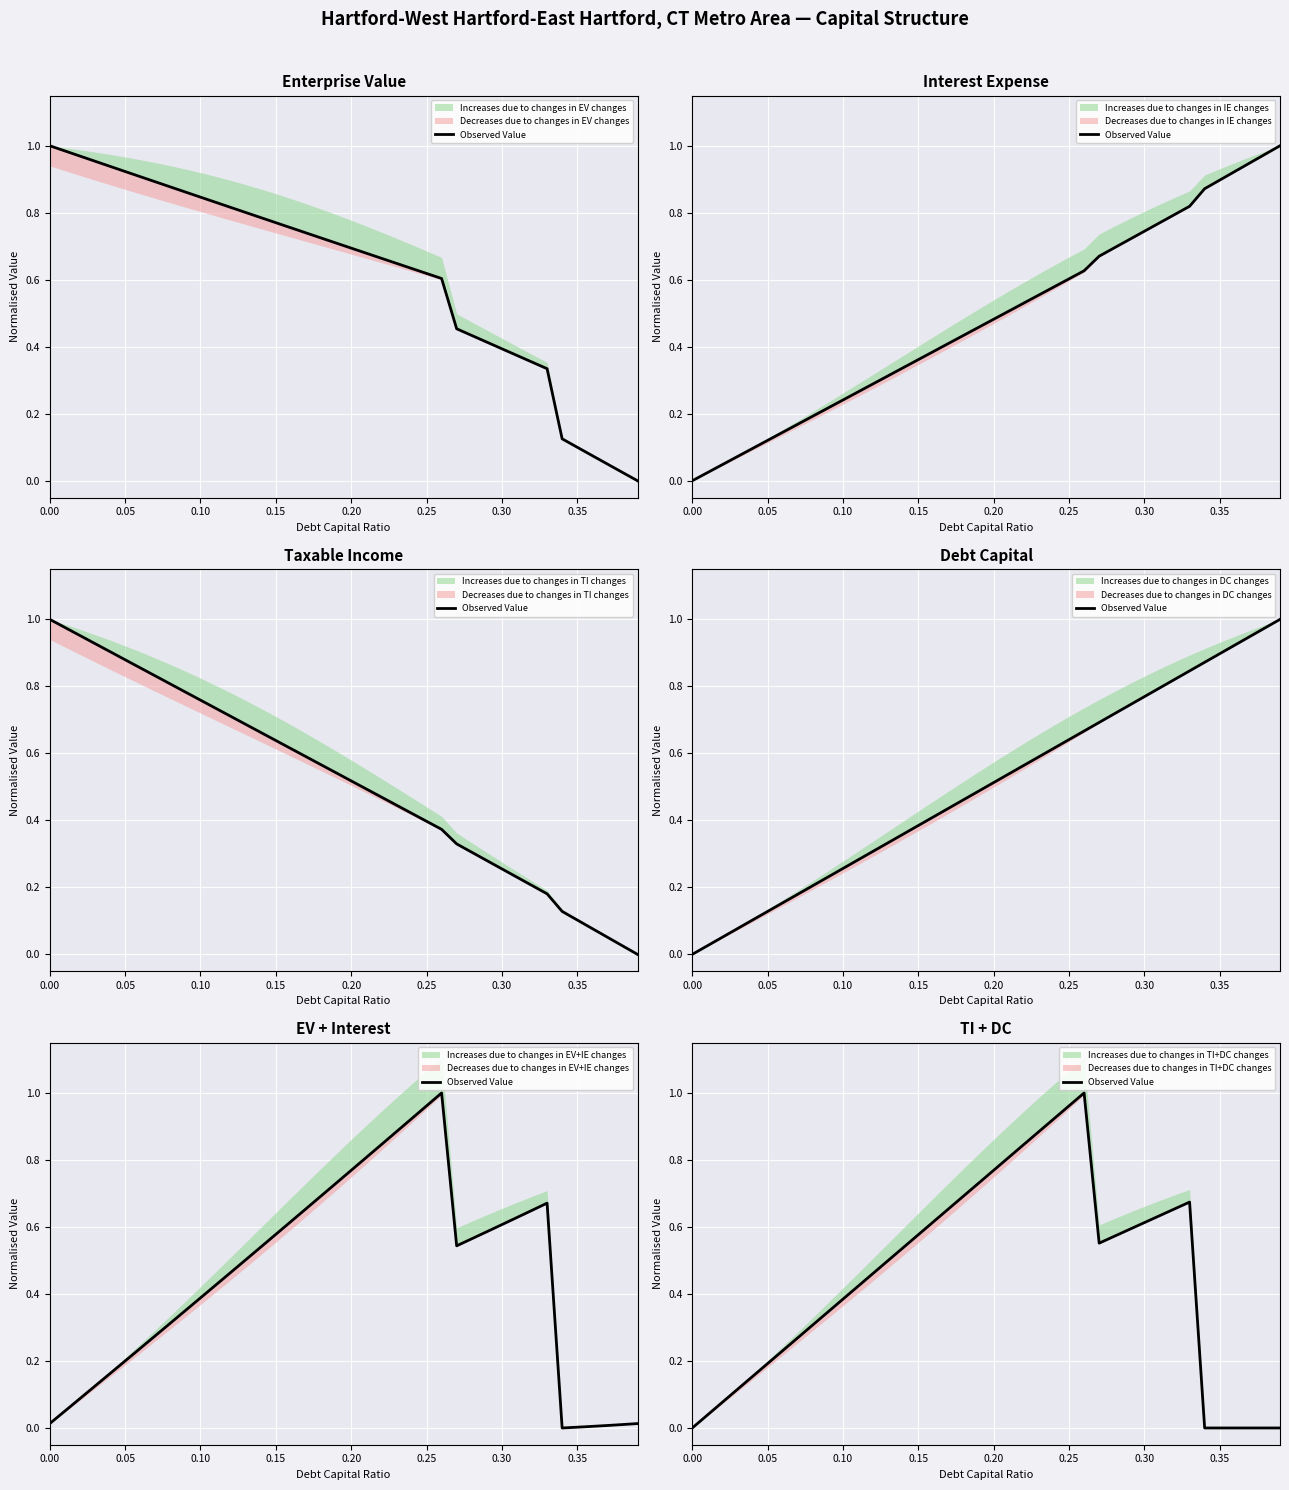

What is the difference between the maximum and minimum values?

1.0